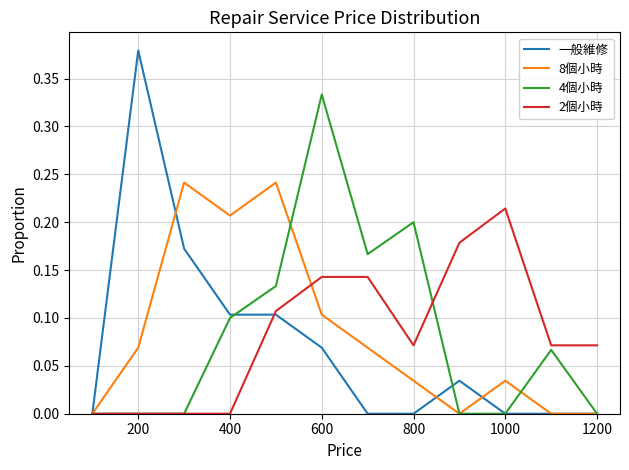

Rank the series by their maximum value, from highest to lowest.

一般維修, 4個小時, 8個小時, 2個小時